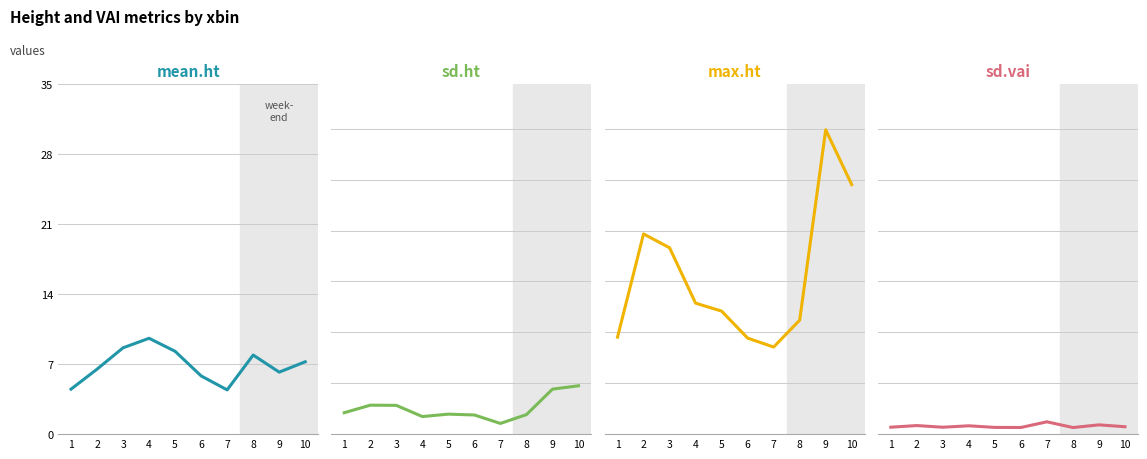

What is the sum of the mean.ht values at 1 and 9?

10.7